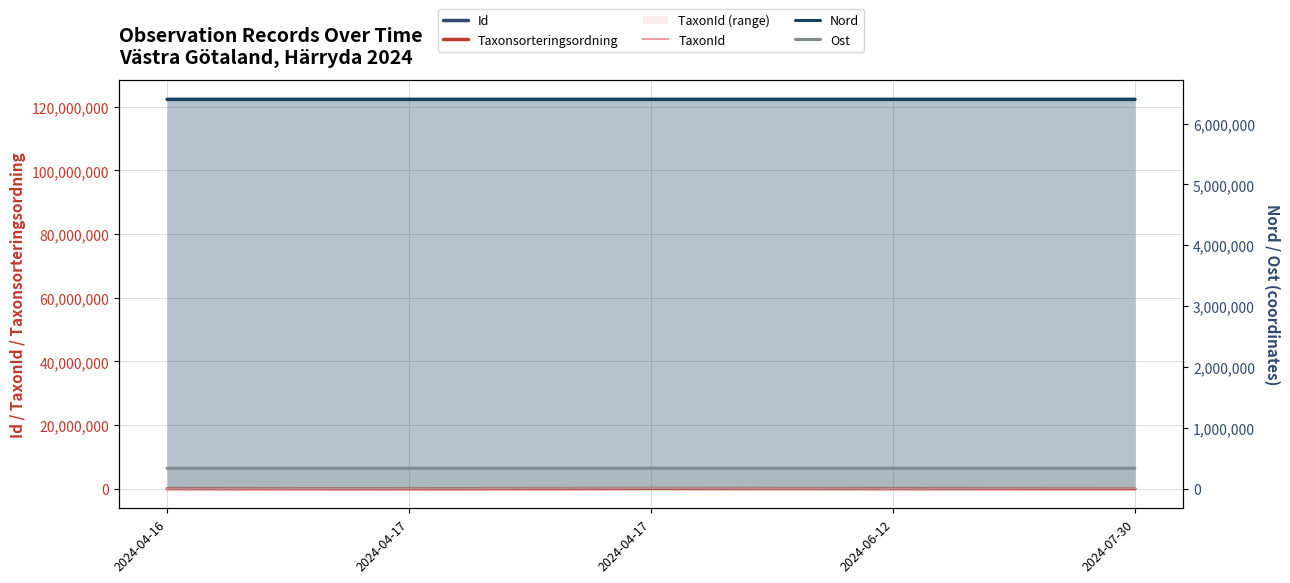

Between 2024-06-12 and 2024-04-16, which is larger?

2024-04-16